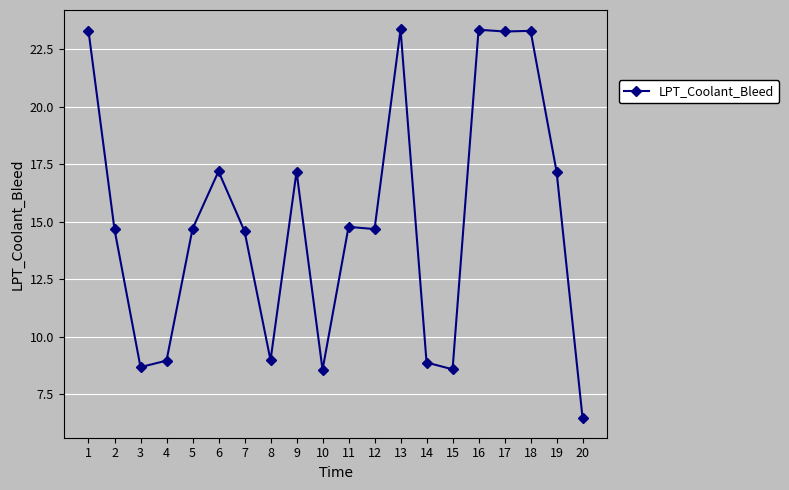

At which label does the data first exceed 14?

1